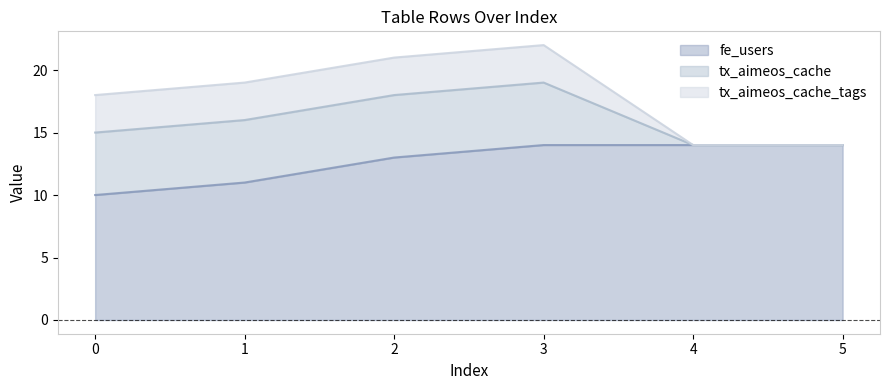

Reading right to left, what are all the values shown in this chart?

fe_users: 5=14	4=14	3=14	2=13	1=11	0=10
tx_aimeos_cache: 5=0	4=0	3=5	2=5	1=5	0=5
tx_aimeos_cache_tags: 5=0	4=0	3=3	2=3	1=3	0=3